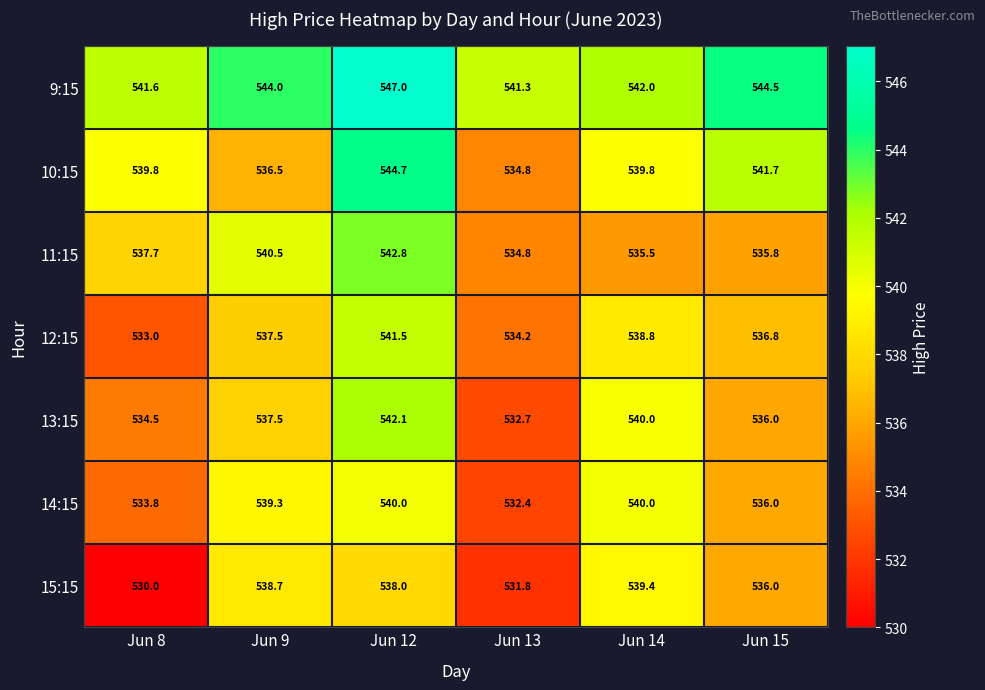

At which category is the sum across all series the highest?

Jun 12